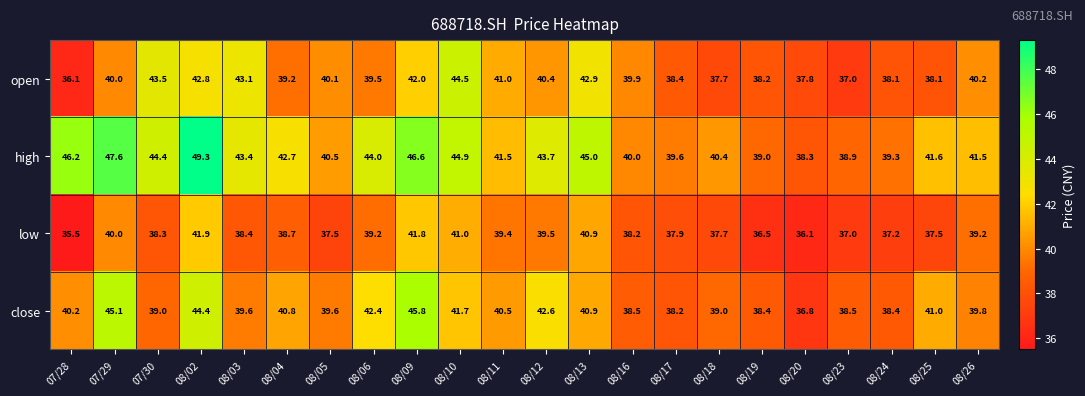

Is the value of open at 08/02 greater than the value of close at 08/05?

Yes